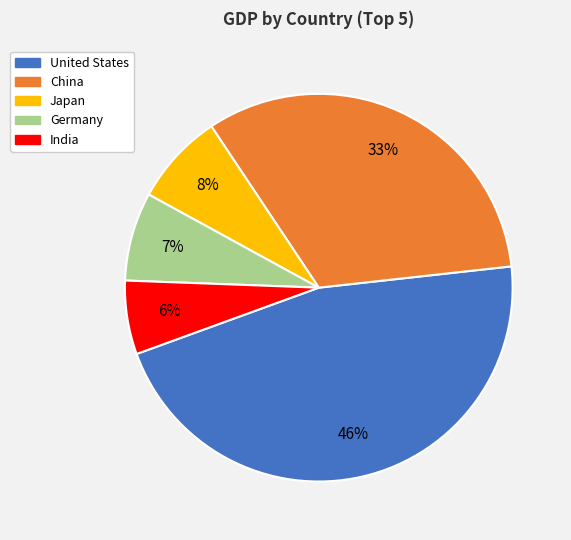

What percentage is the India slice, to the nearest percent?

6%